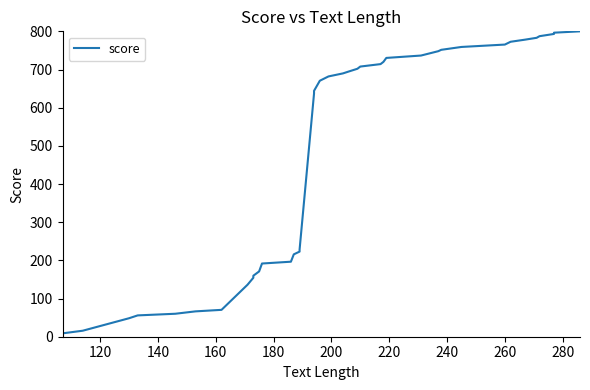

What is the difference between the maximum and second lowest values?

784.3